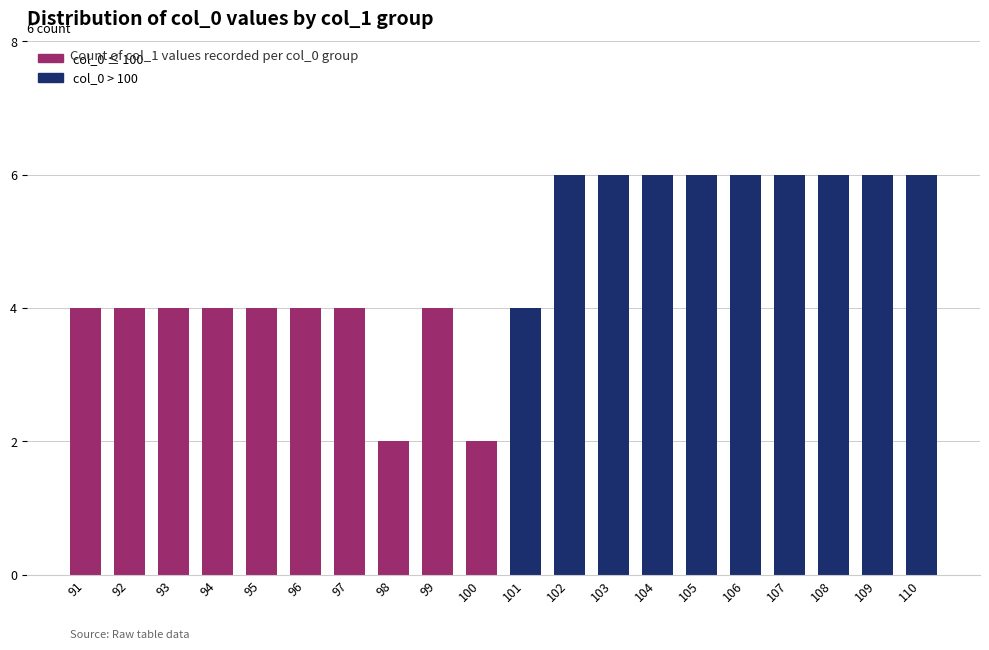

Does the chart contain any negative values?

No